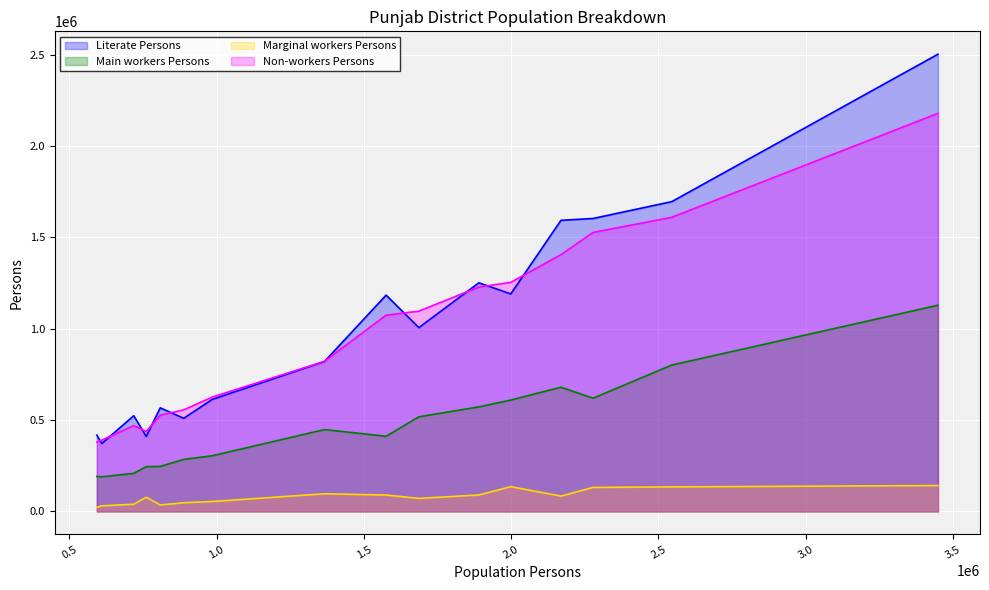

True or false: Literate Persons and Main workers Persons intersect in this chart.

False